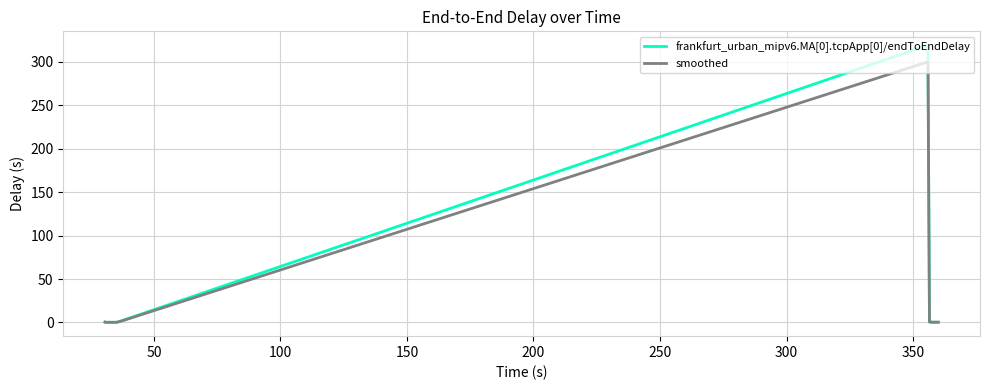

Which series has the widest spread of values?

frankfurt_urban_mipv6.MA[0].tcpApp[0]/endToEndDelay